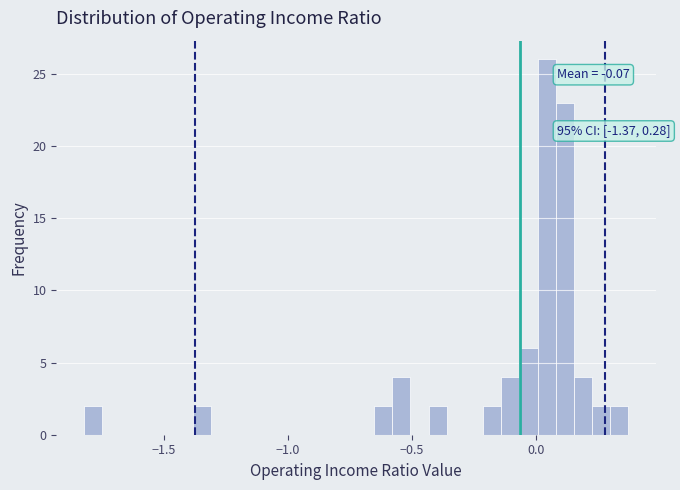

Around what value on the x-axis is the tallest bar? Give the approximate position of its centre, as read against the axis.

0.05